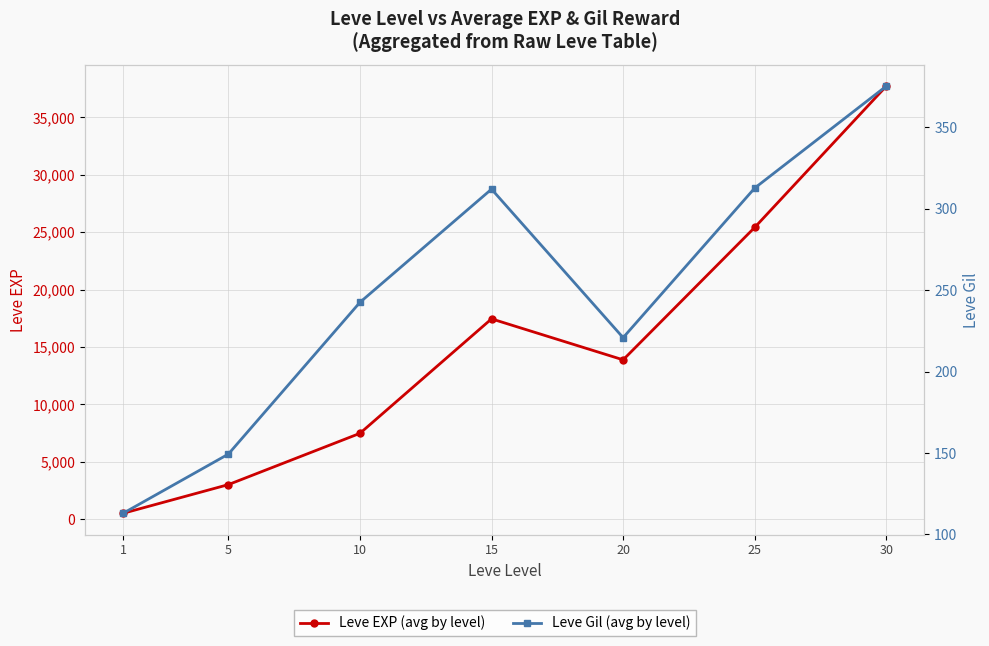

The value of Leve Gil (avg by level) at 15 is 312.0. True or false?

True